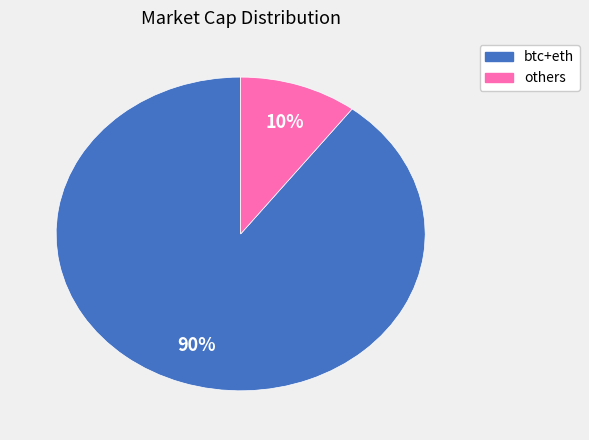

Is there a majority slice in this chart?

Yes